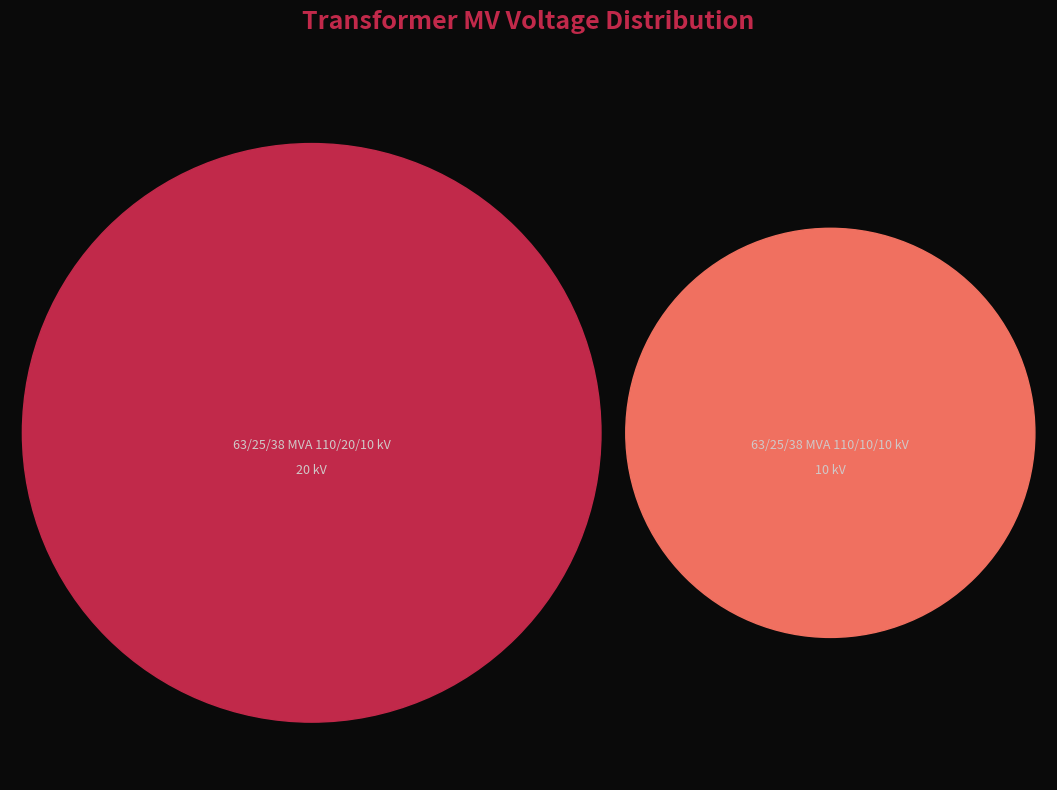

How many slices are in this pie chart?

2